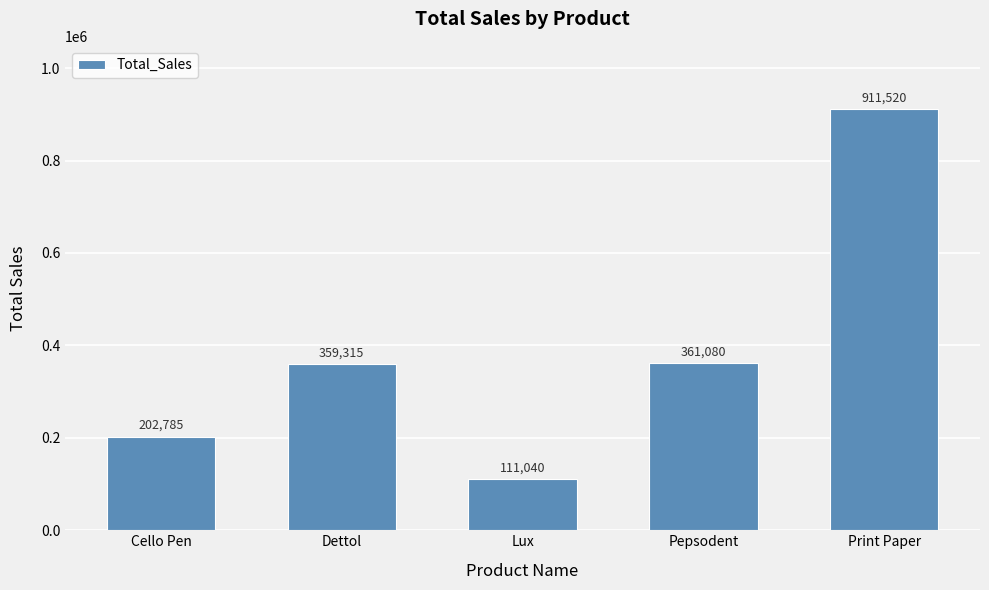

How many categories are shown in the chart?

5